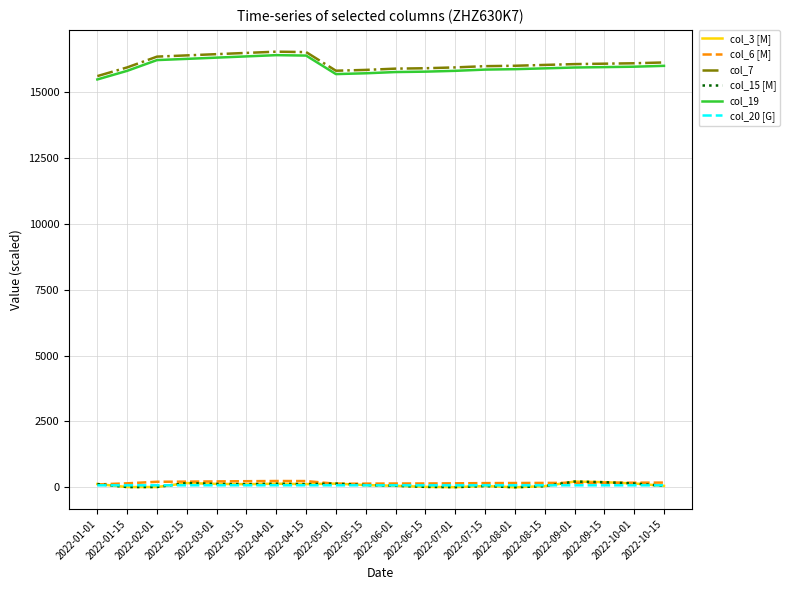

The col_3 [M] series shows 121.0 at 2022-04-15. True or false?

True